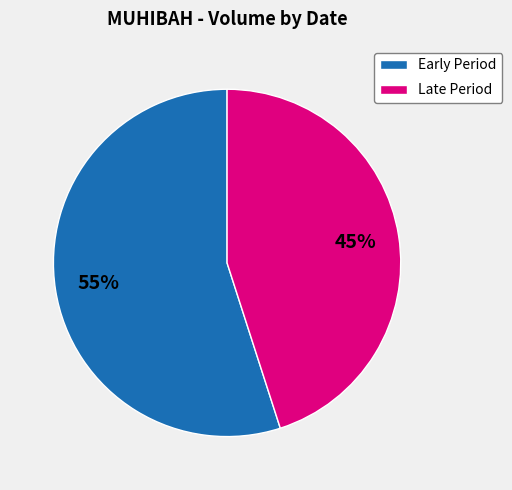

To the nearest percent, what is the difference between the largest and smallest slice percentages?

10%